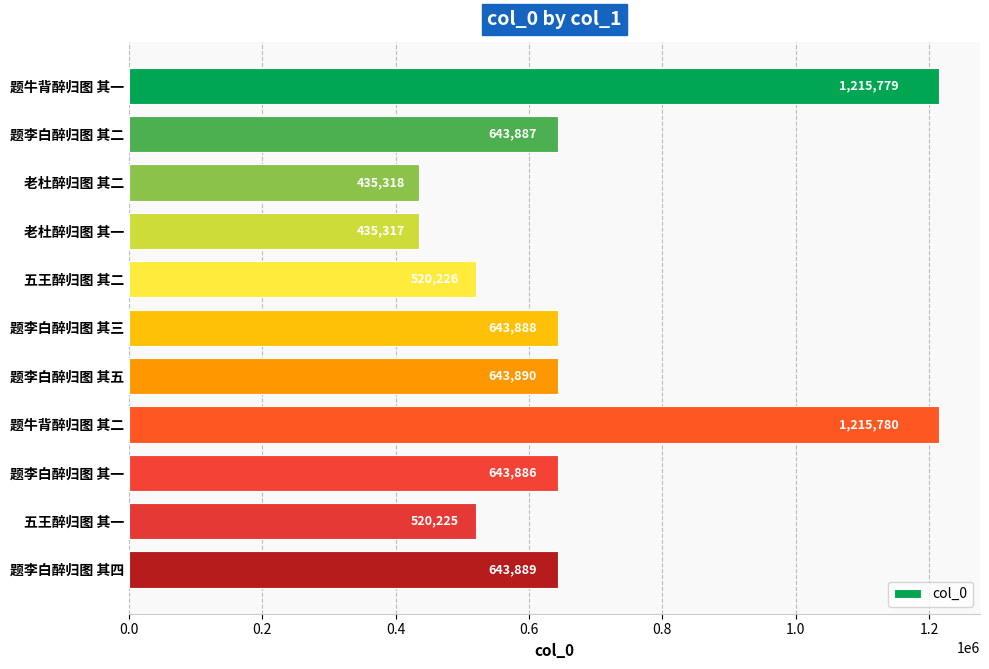

How many bars are there in total?

11